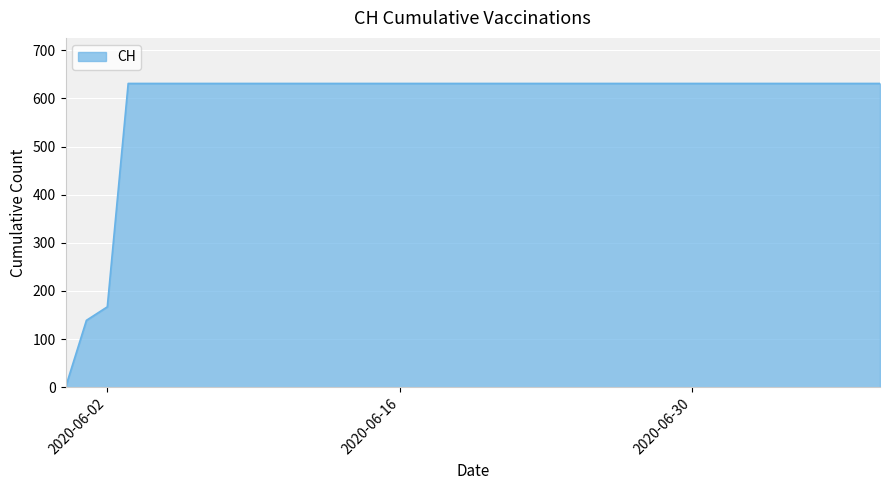

What is the maximum value shown in the chart?

631